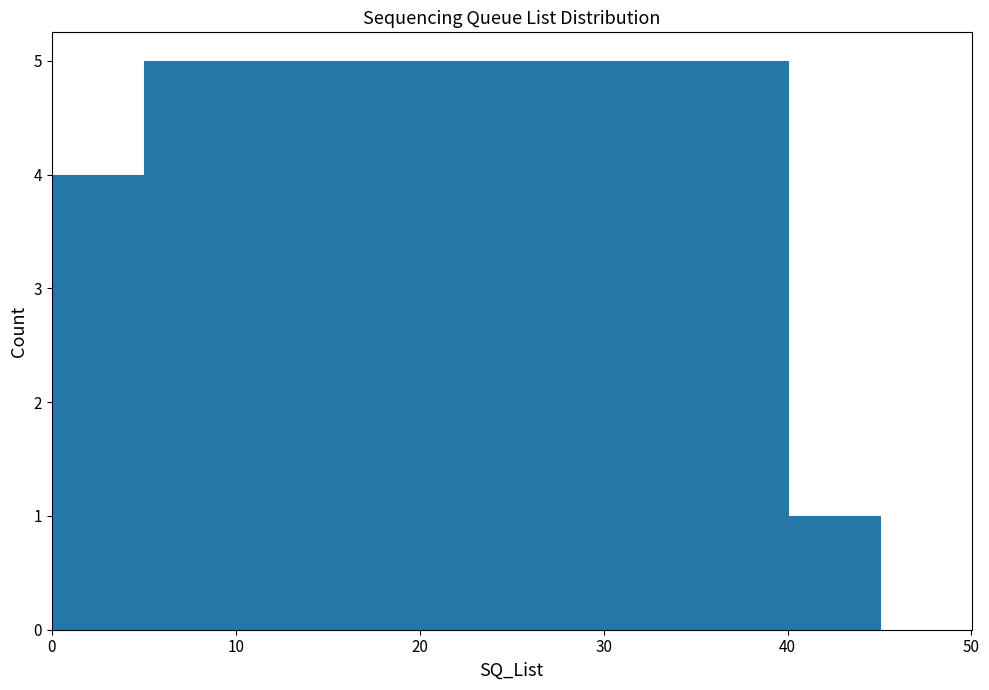

What is the height of the bar covering 0 to 5 on the x-axis? The values are not printed on the chart, so give them approximately, as read against the axis.

4